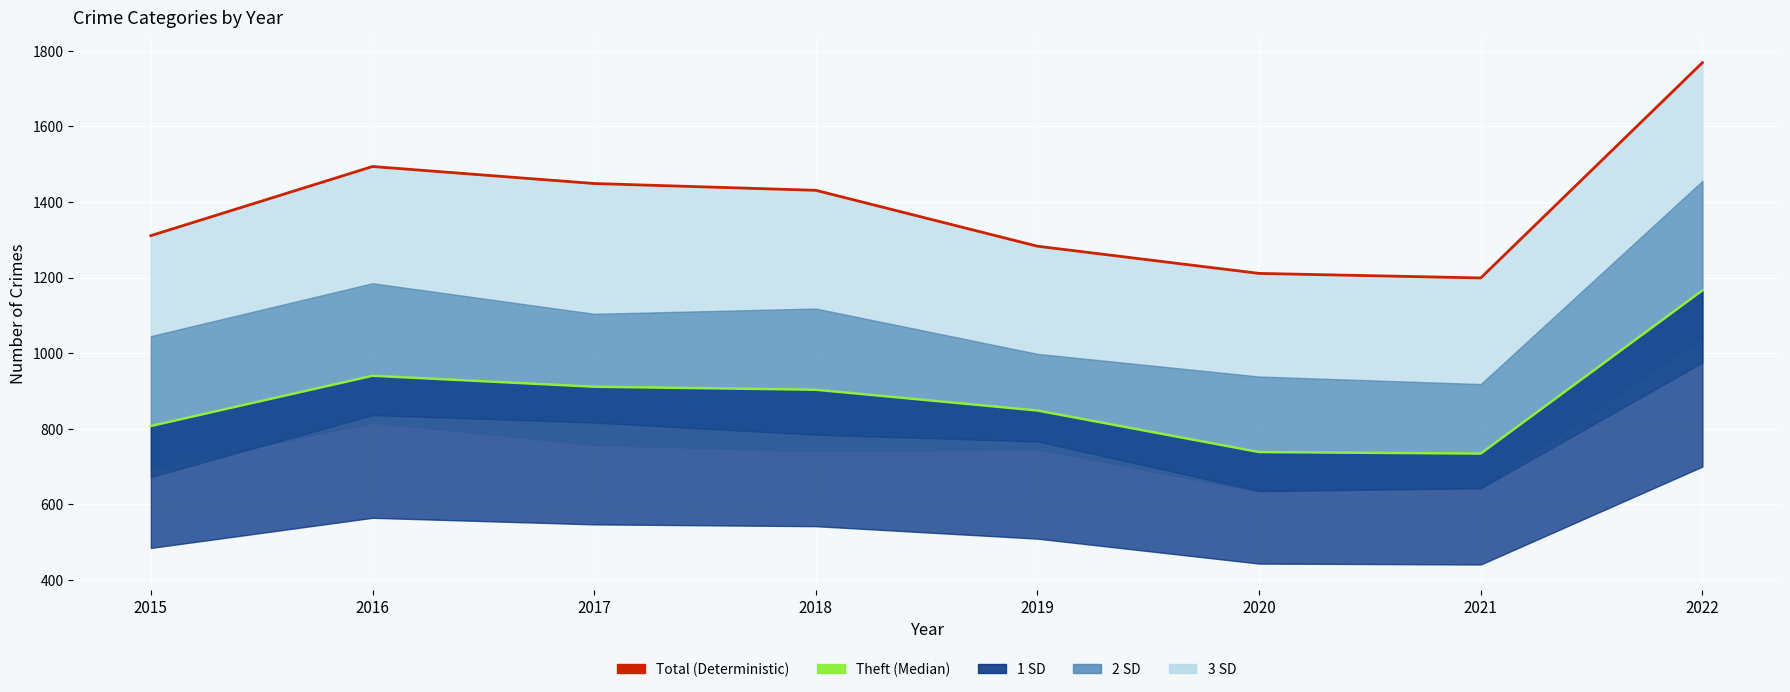

At which category is the sum across all series the highest?

2022